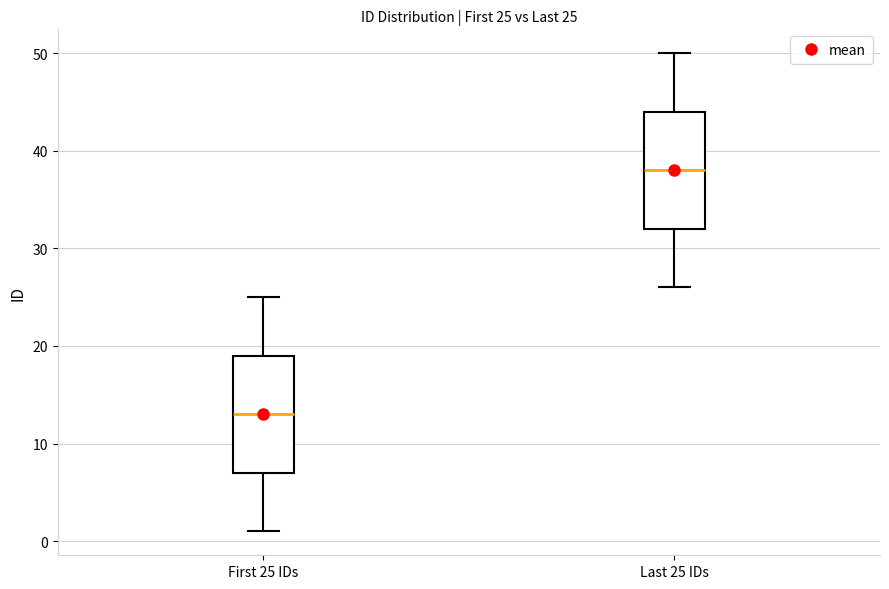

Which box has the lowest median line?

First 25 IDs